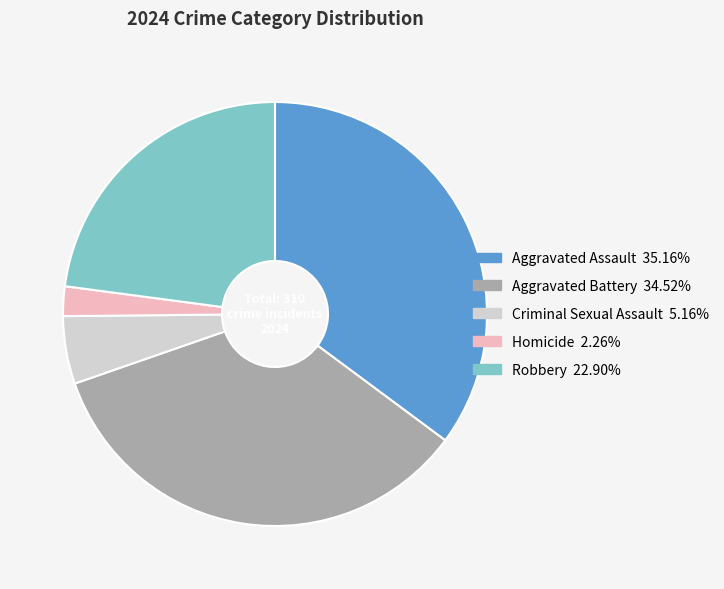

Rank the categories by value from highest to lowest.

Aggravated Assault, Aggravated Battery, Robbery, Criminal Sexual Assault, Homicide